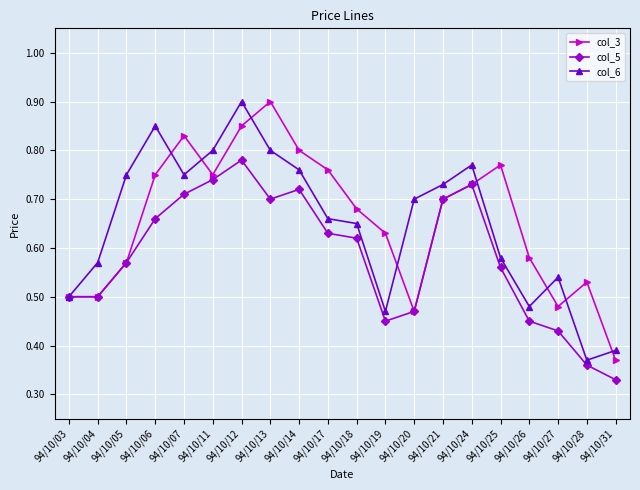

The value of col_6 at 94/10/11 is 0.8. True or false?

True